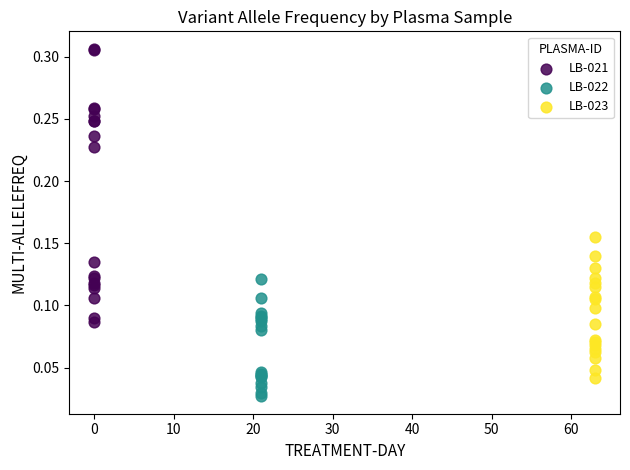

What are all the series names shown in the legend?

LB-021, LB-022, LB-023